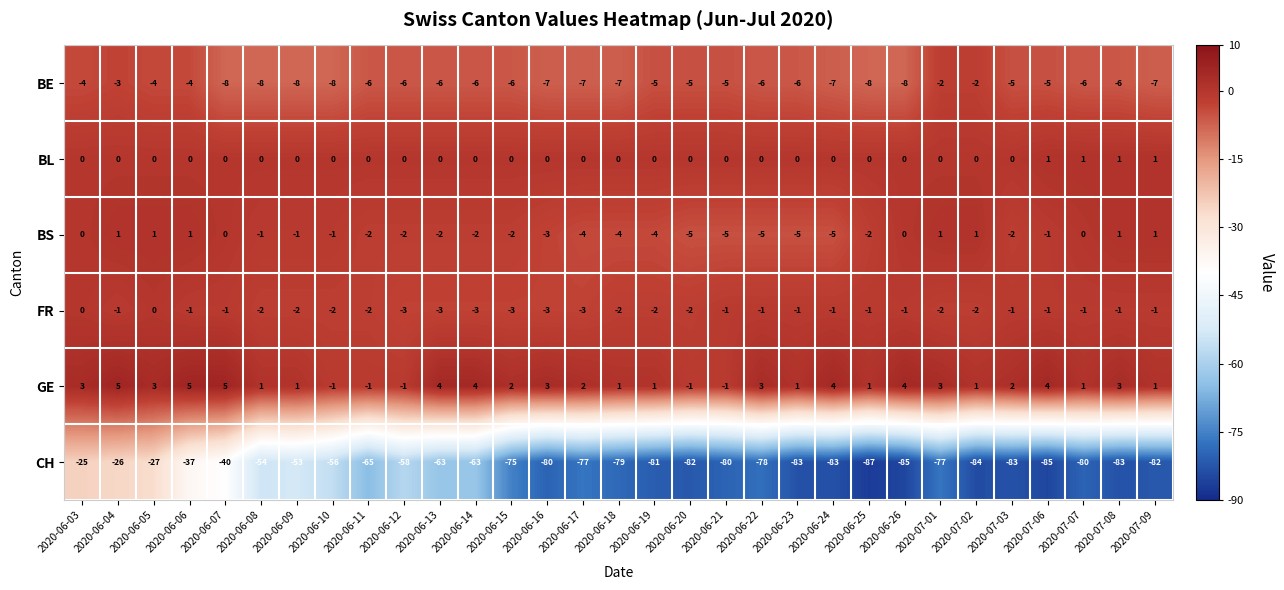

What is the spread (max minus min) of values at 2020-06-25?

88